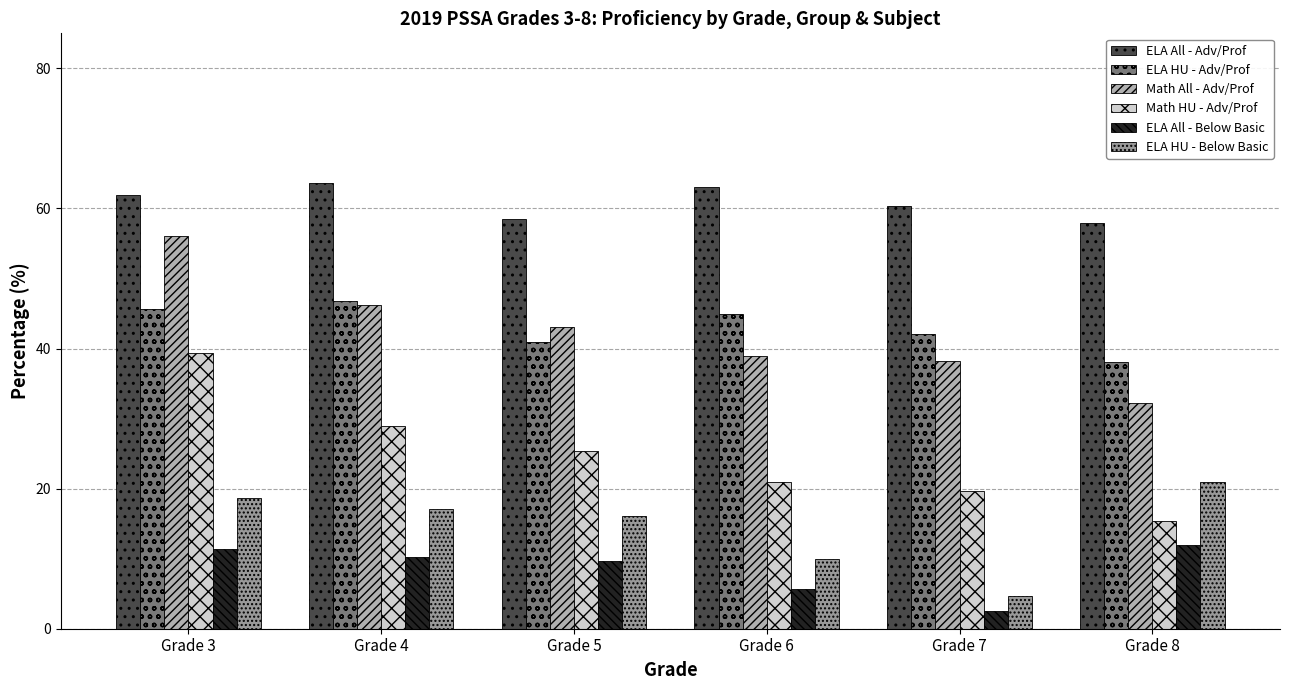

At Grade 4, list the series in order from smallest to largest.

ELA All - Below Basic, ELA HU - Below Basic, Math HU - Adv/Prof, Math All - Adv/Prof, ELA HU - Adv/Prof, ELA All - Adv/Prof